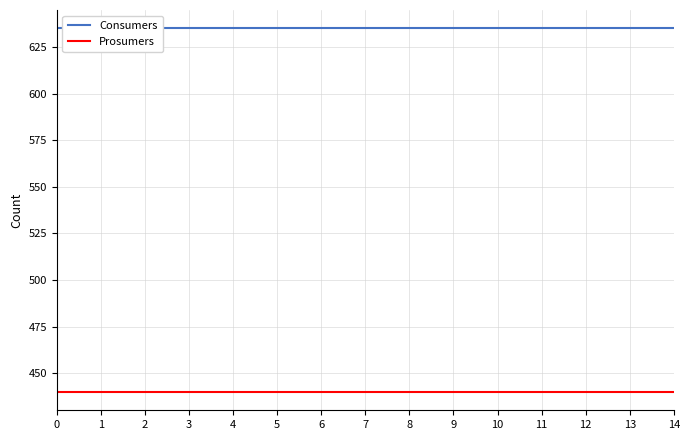

True or false: Prosumers has a value of 643 at 9.

False